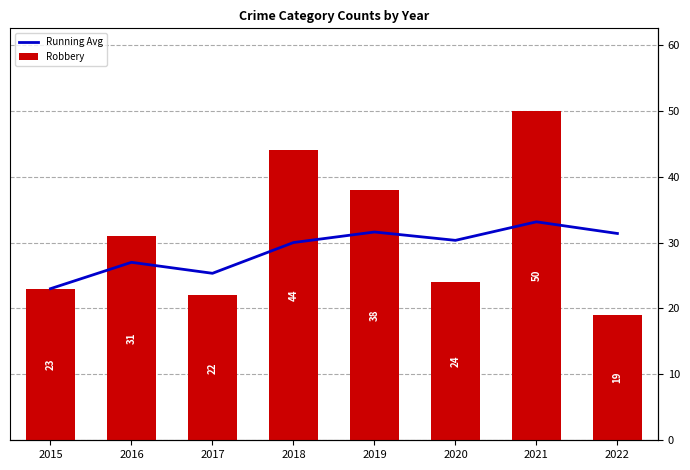

List the labels in order of Running Avg value, largest first.

2021, 2019, 2022, 2020, 2018, 2016, 2017, 2015